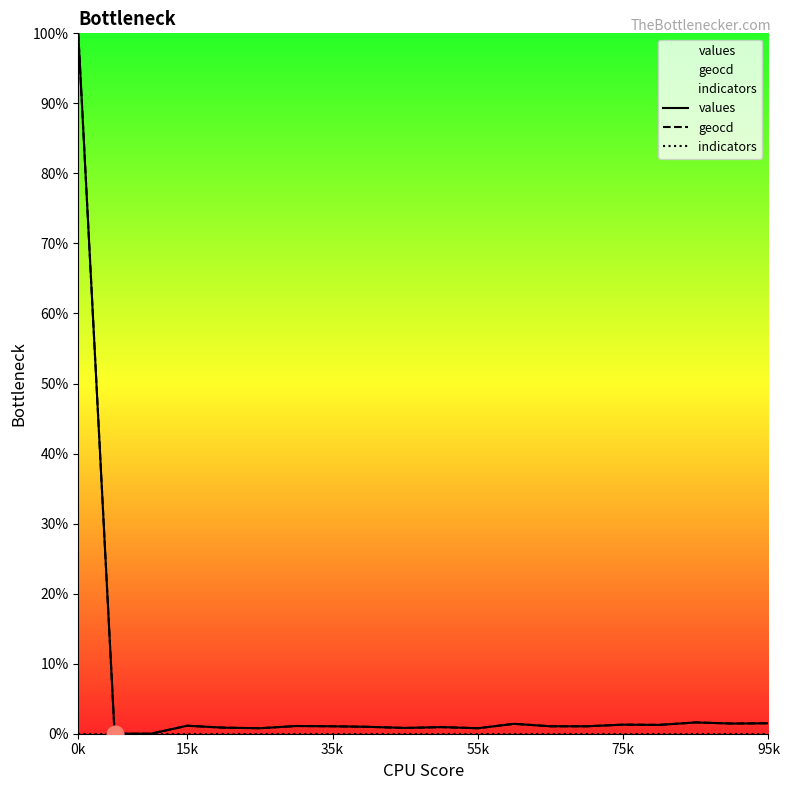

How many interior local peaks does the geocd series have?

6